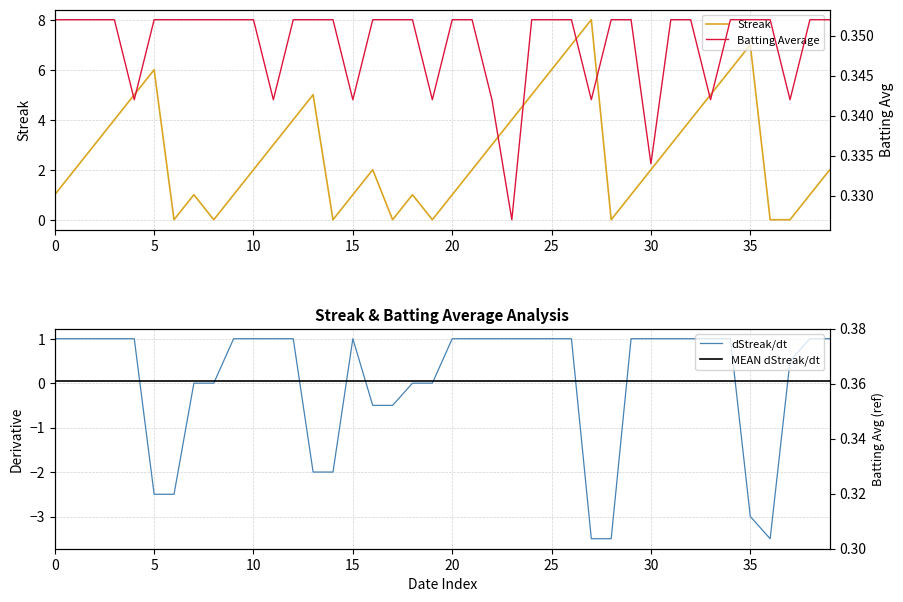

True or false: Streak has a value of 3 at 30.

False